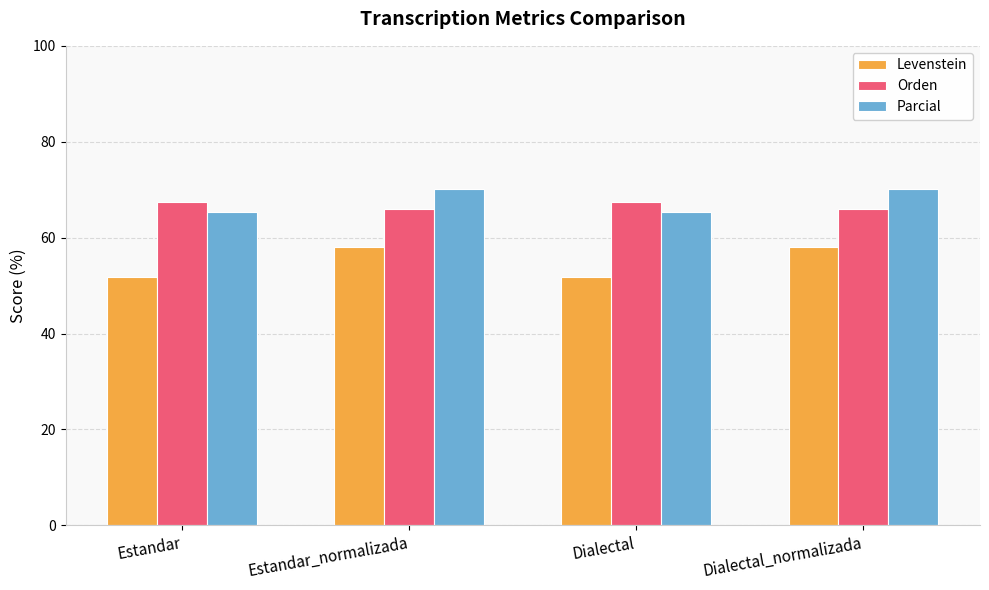

Reading left to right, list all the values displayed in this chart.

Levenstein: 51.8	58.0	51.8	58.0
Orden: 67.5	66.1	67.5	66.1
Parcial: 65.3	70.1	65.3	70.1